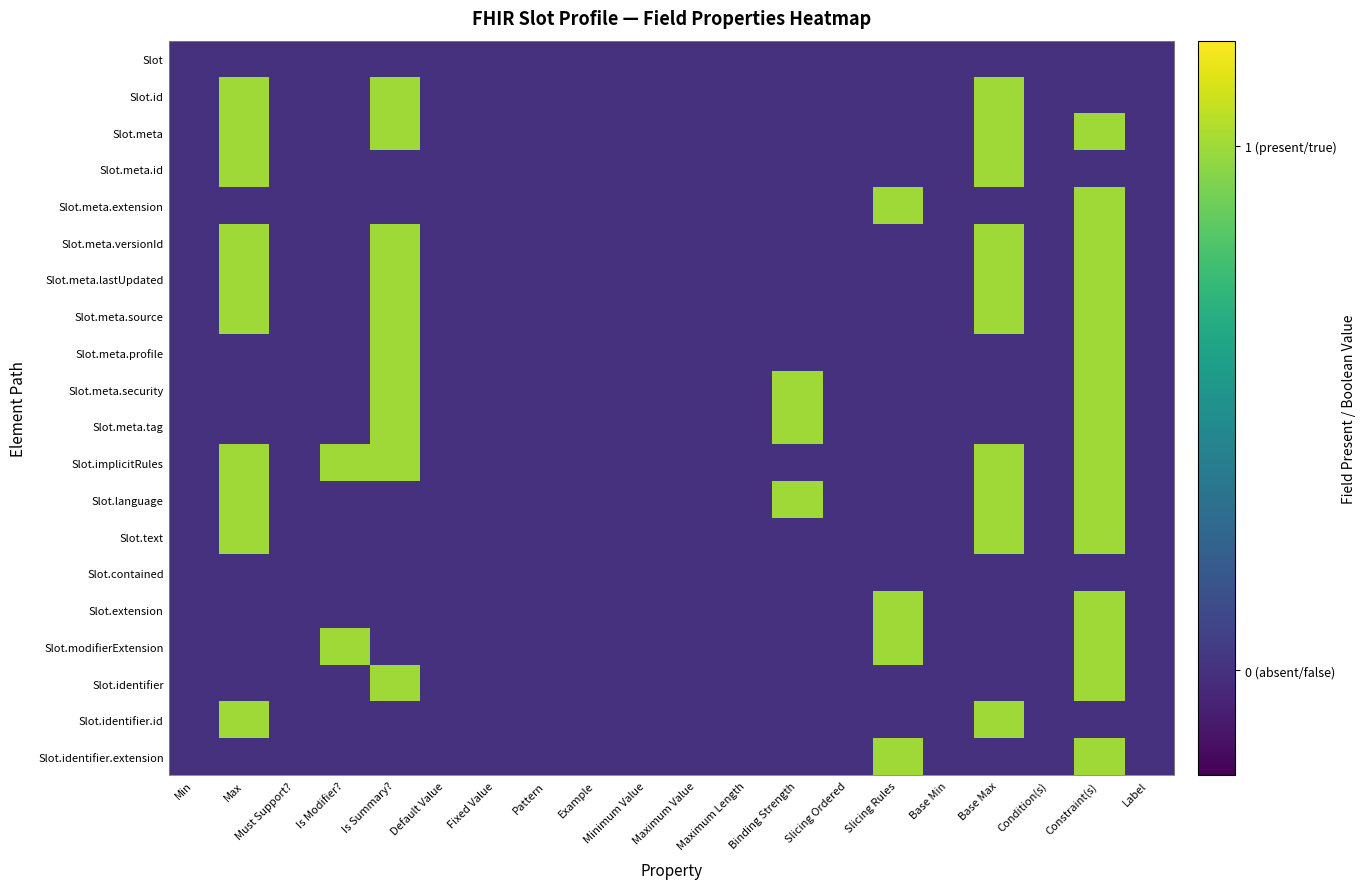

At how many categories does at least one series exceed 0?

7